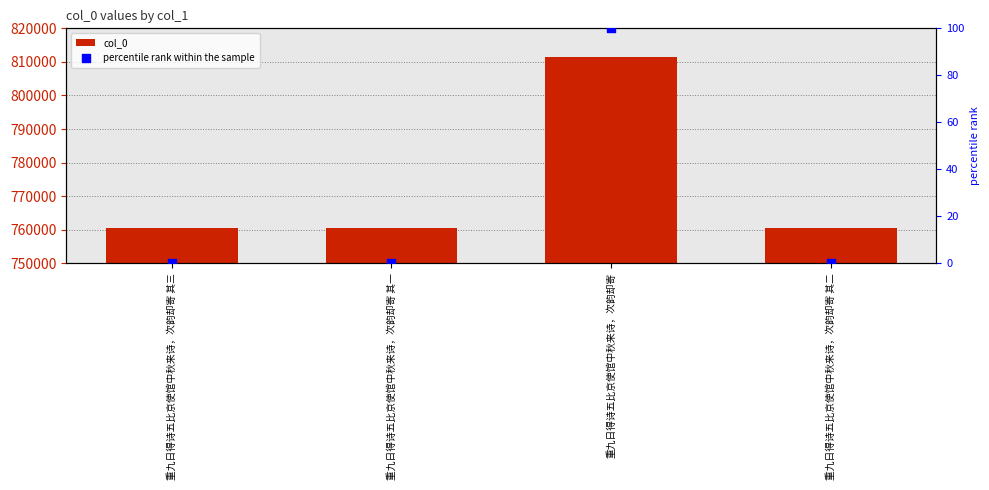

At how many categories does at least one series exceed 631229?

4